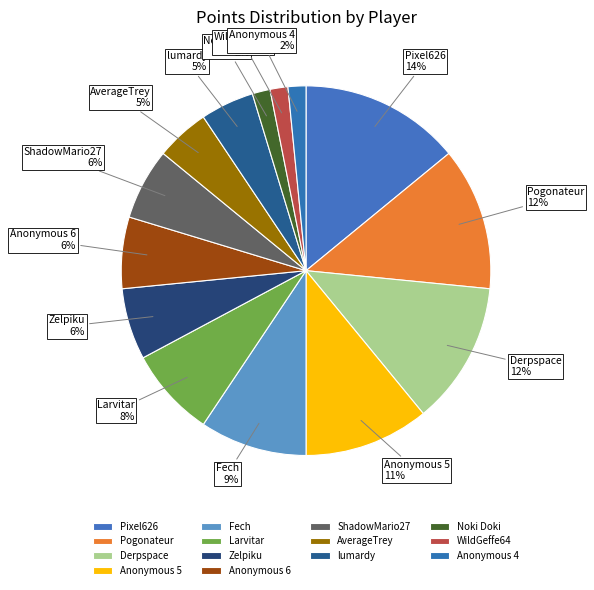

True or false: Noki Doki accounts for 2% of the total.

True